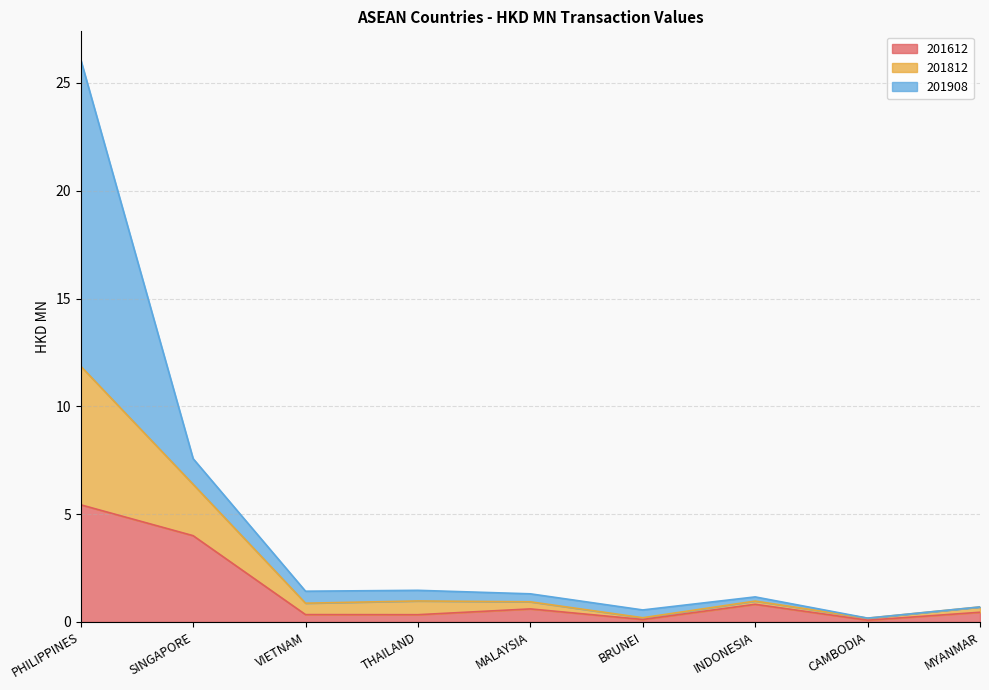

At which category is the sum across all series the highest?

PHILIPPINES